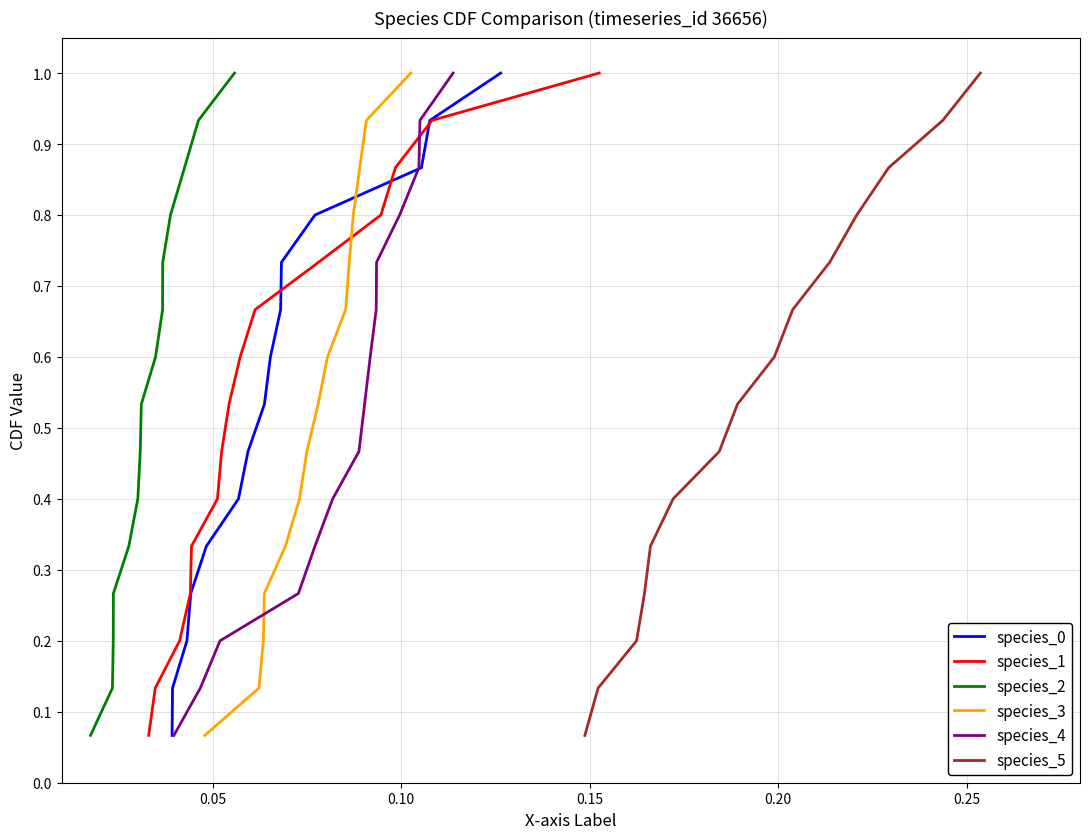

Is the value of species_5 at 0.05 greater than the value of species_4 at 9?

No